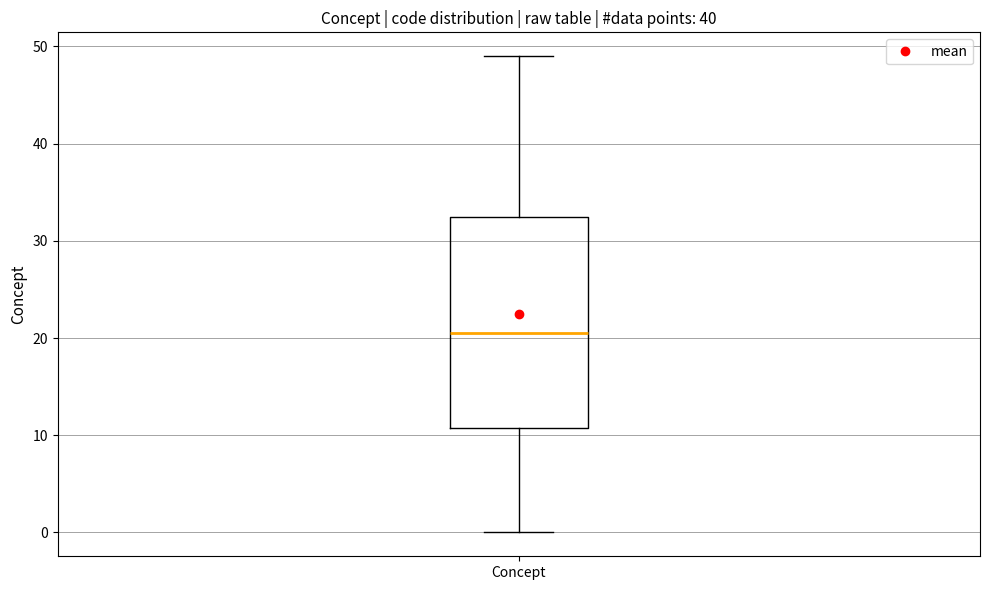

Transcribe this box plot: give where the median line is, the range the box spans, and where the two whiskers end, as read against the y-axis. The values are not printed on the chart, so give them approximately, as read against the axis.

median 21, box 11 to 33, whiskers 0 to 49